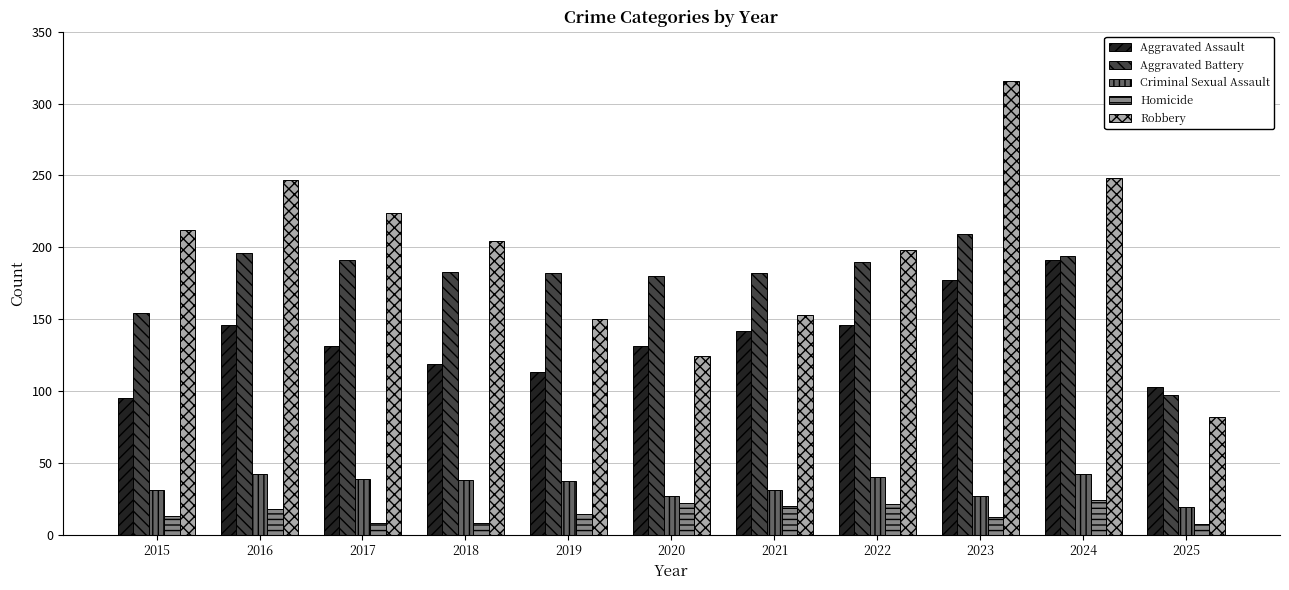

Rank the series at 2015 from lowest to highest value.

Homicide, Criminal Sexual Assault, Aggravated Assault, Aggravated Battery, Robbery